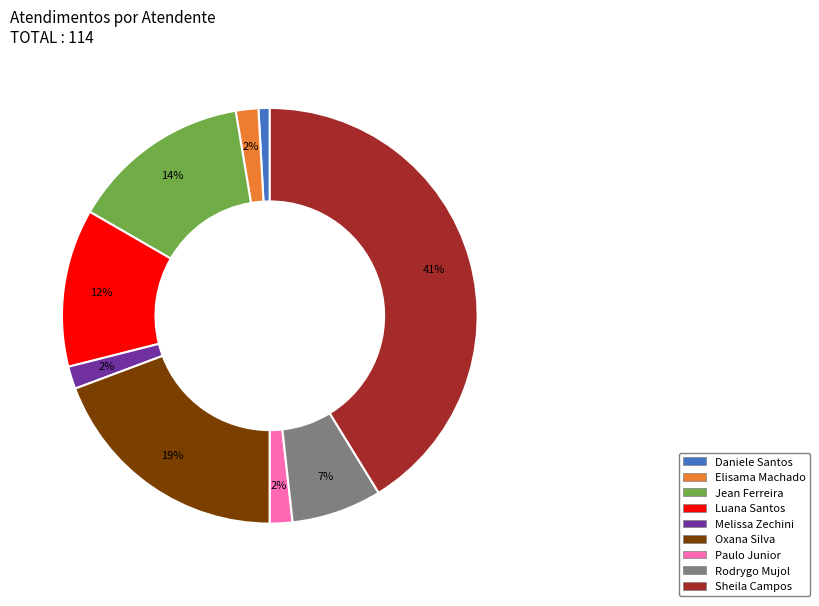

To the nearest percent, what is the average slice percentage?

11%